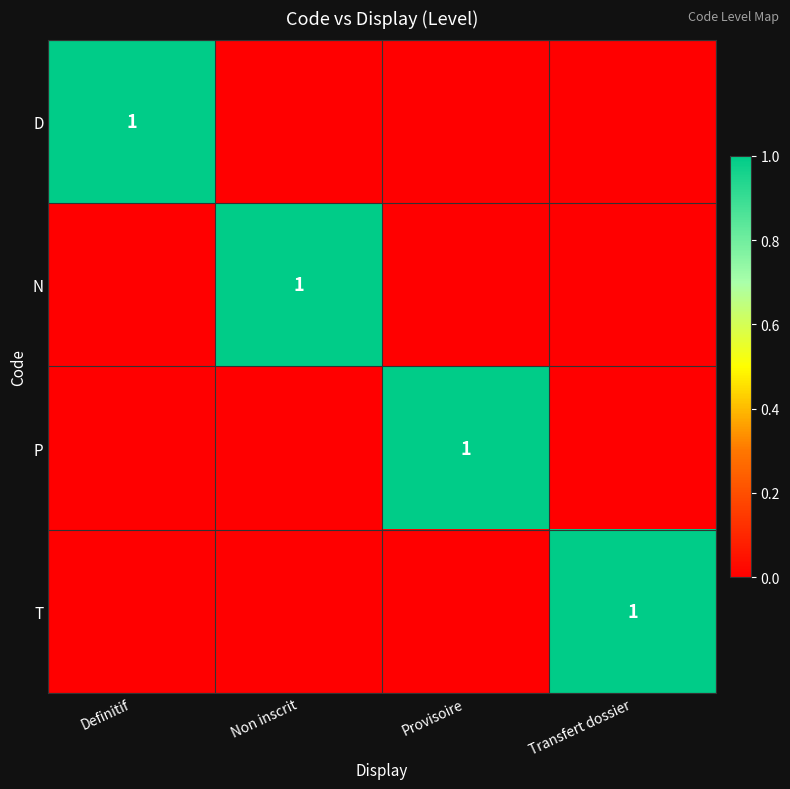

True or false: P has a value of 1 at Provisoire.

True